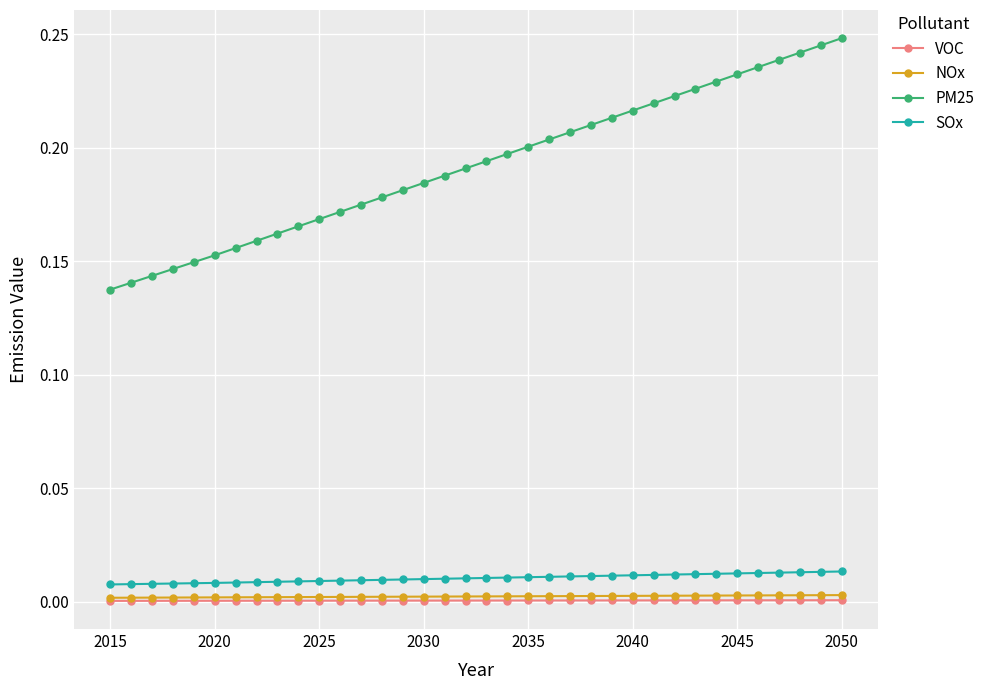

True or false: NOx and SOx intersect in this chart.

False